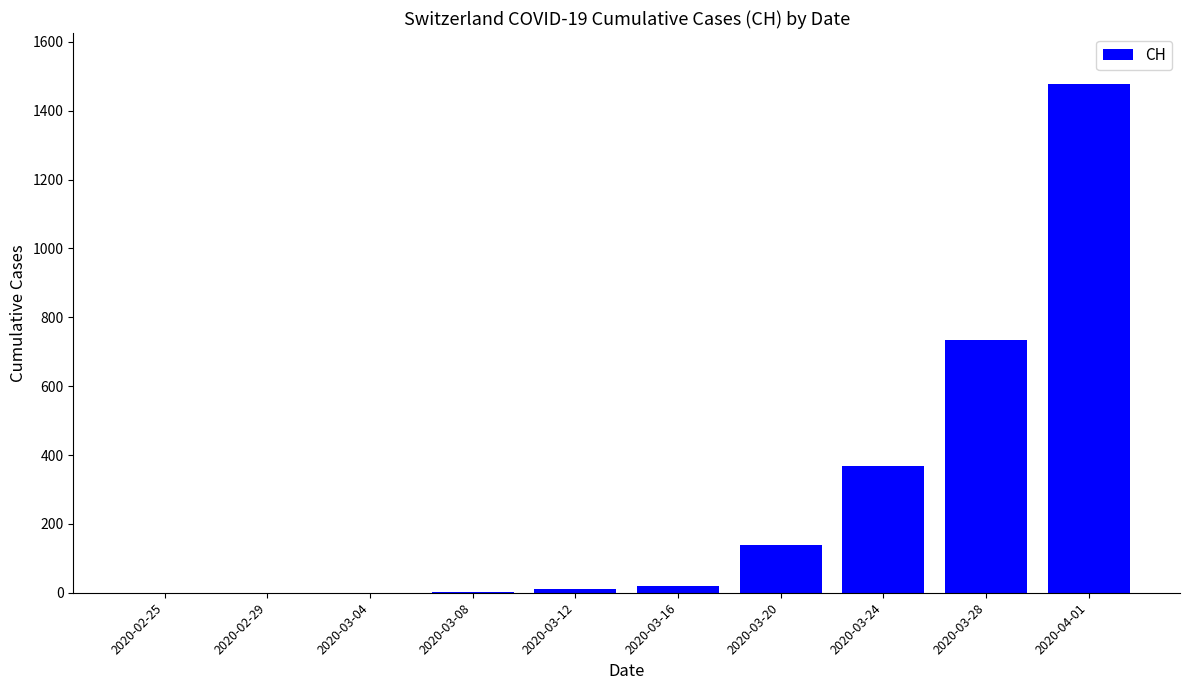

The chart shows a value of 0 at 2020-02-25. True or false?

True